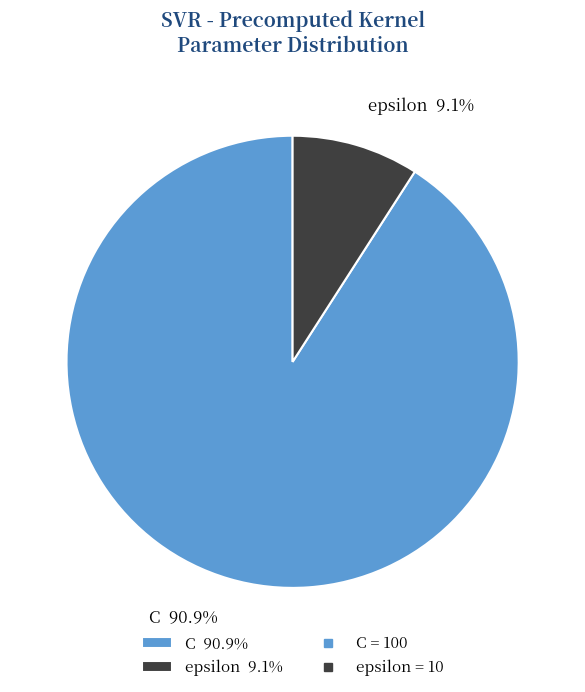

To the nearest percent, what portion does C represent?

91%